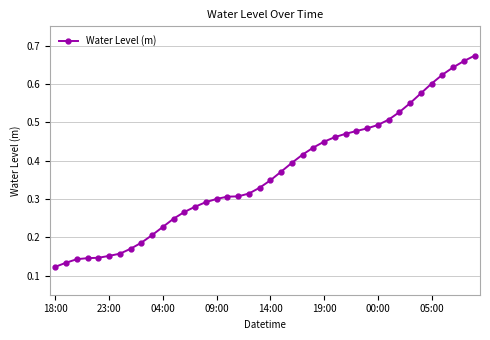

What is the sum of all values?

14.6